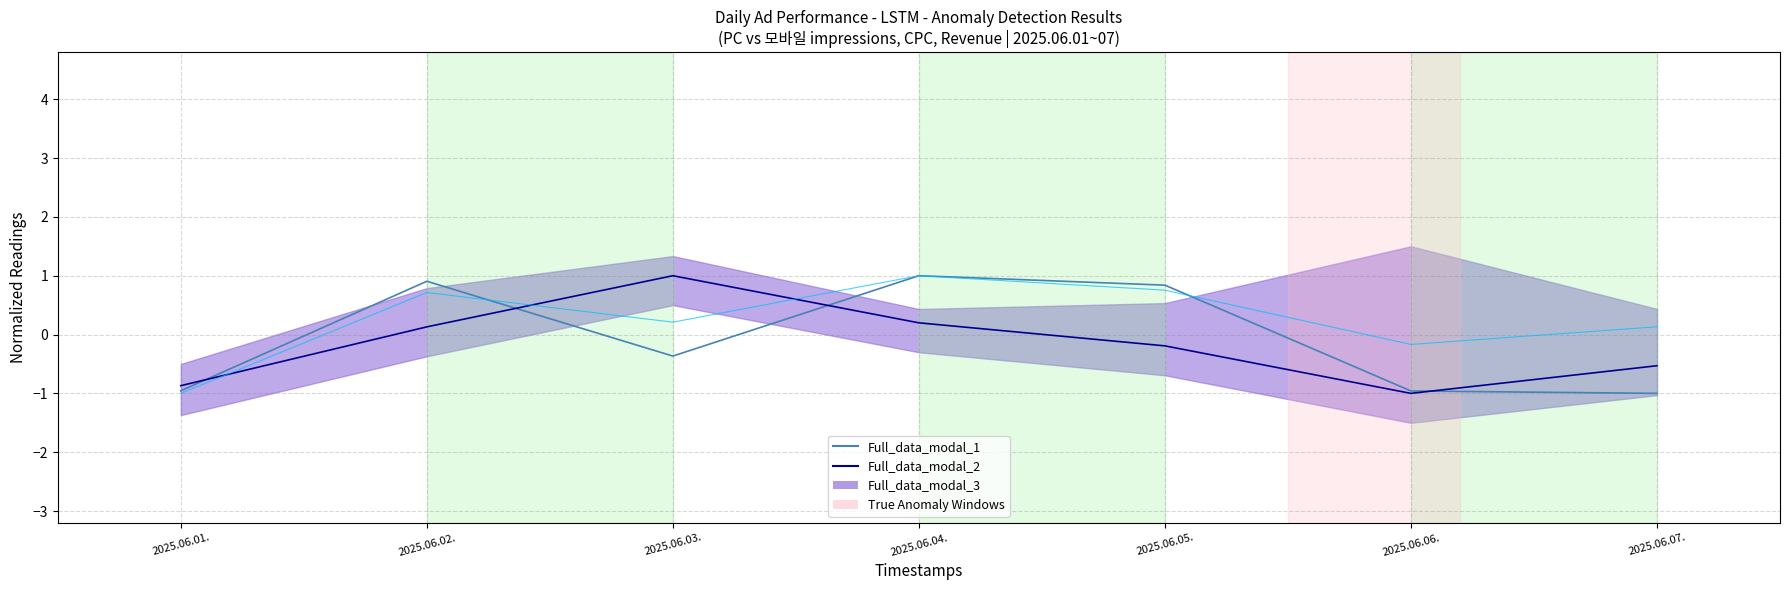

Which category has the highest value in the Full_data_modal_2 series?

2025.06.03.